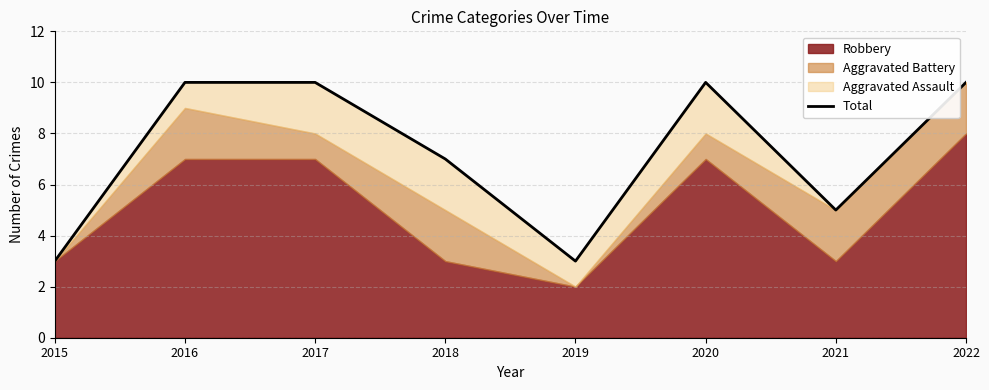

What is the sum of all values?

58